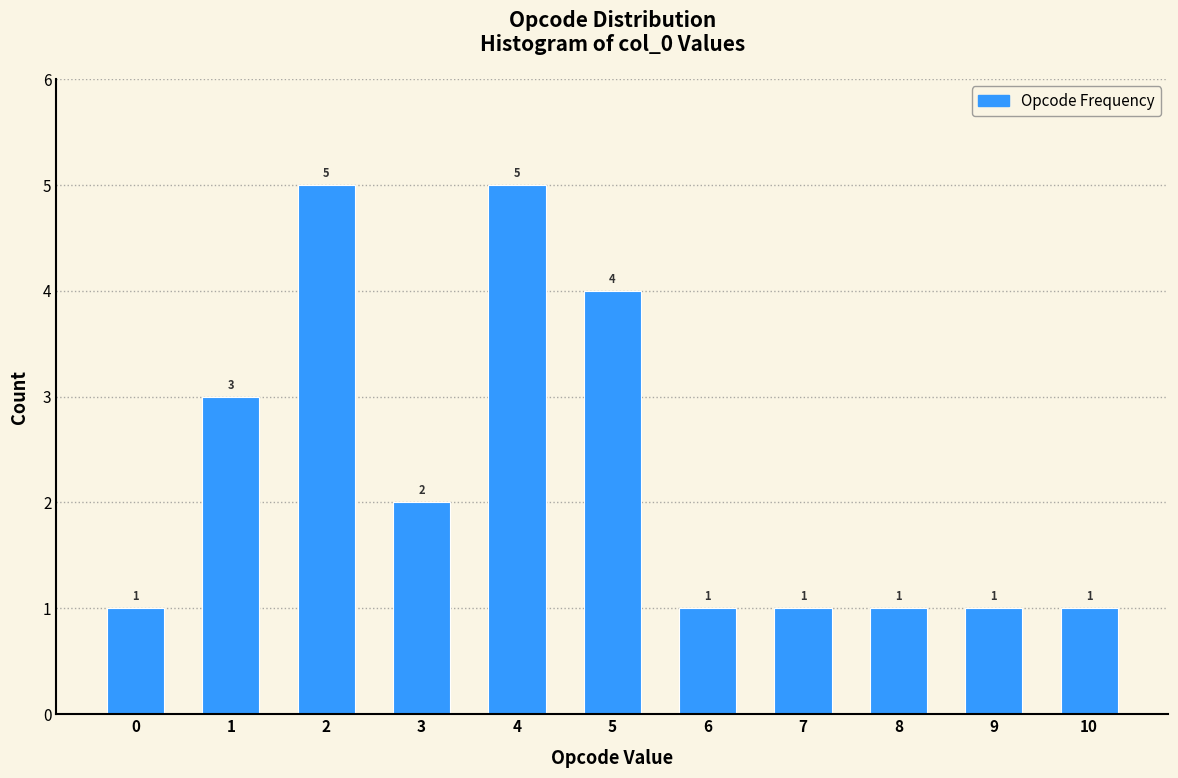

Reading left to right, transcribe all the data shown in this chart.

1	3	5	2	5	4	1	1	1	1	1